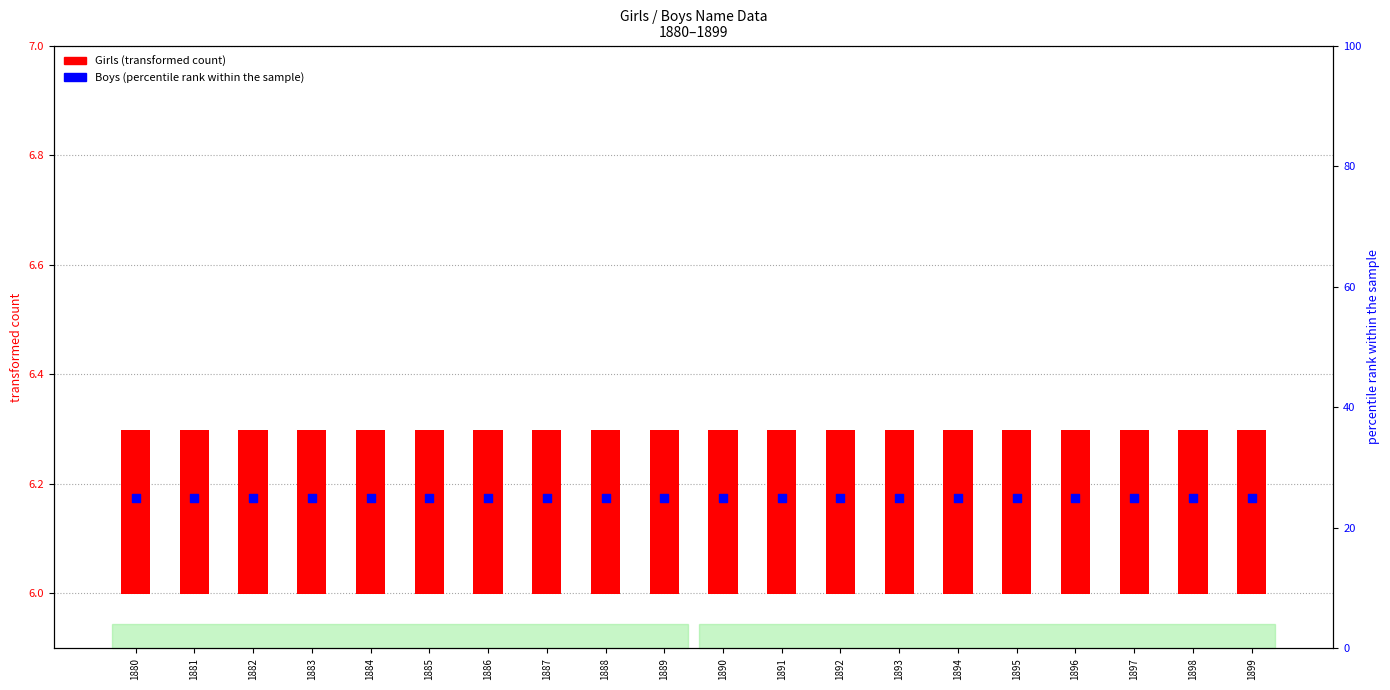

Is the value of Boys (percentile rank within the sample) at 1885 greater than the value of Girls (transformed count) at 1889?

Yes